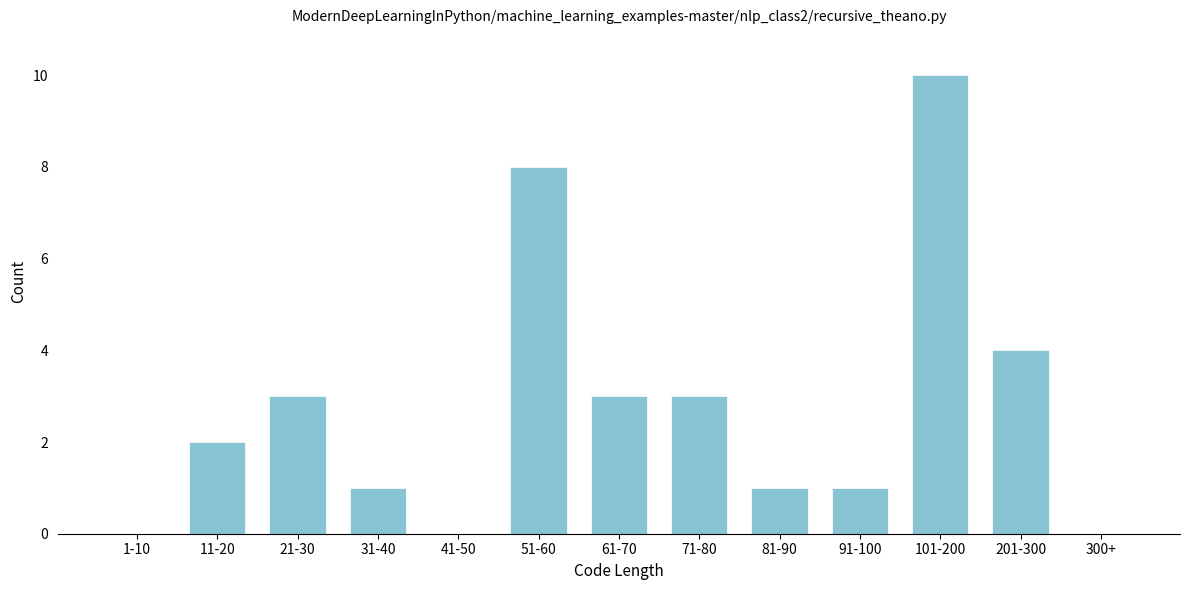

Reading right to left, extract all data points from this chart.

300+=0	201-300=4	101-200=10	91-100=1	81-90=1	71-80=3	61-70=3	51-60=8	41-50=0	31-40=1	21-30=3	11-20=2	1-10=0